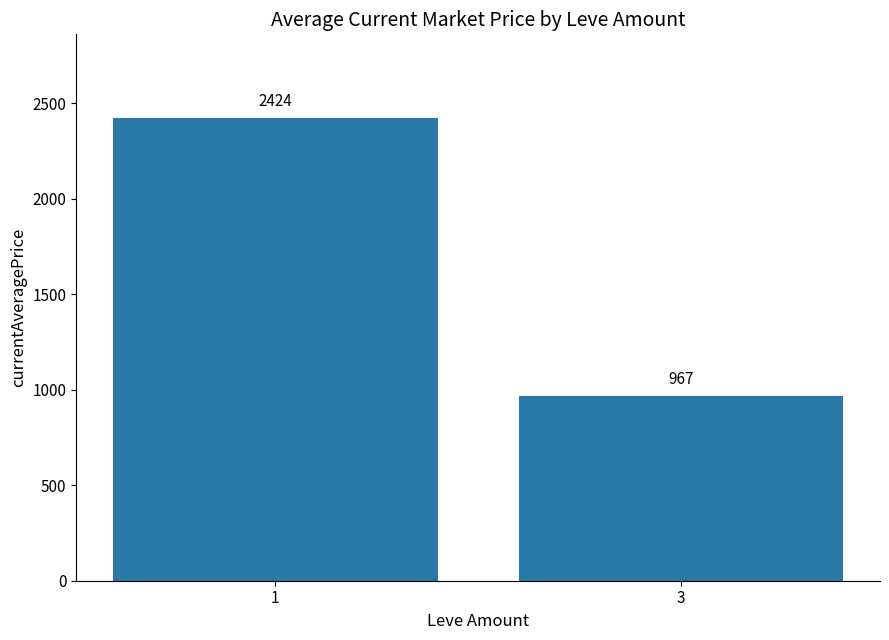

Between 3 and 1, which is larger?

1